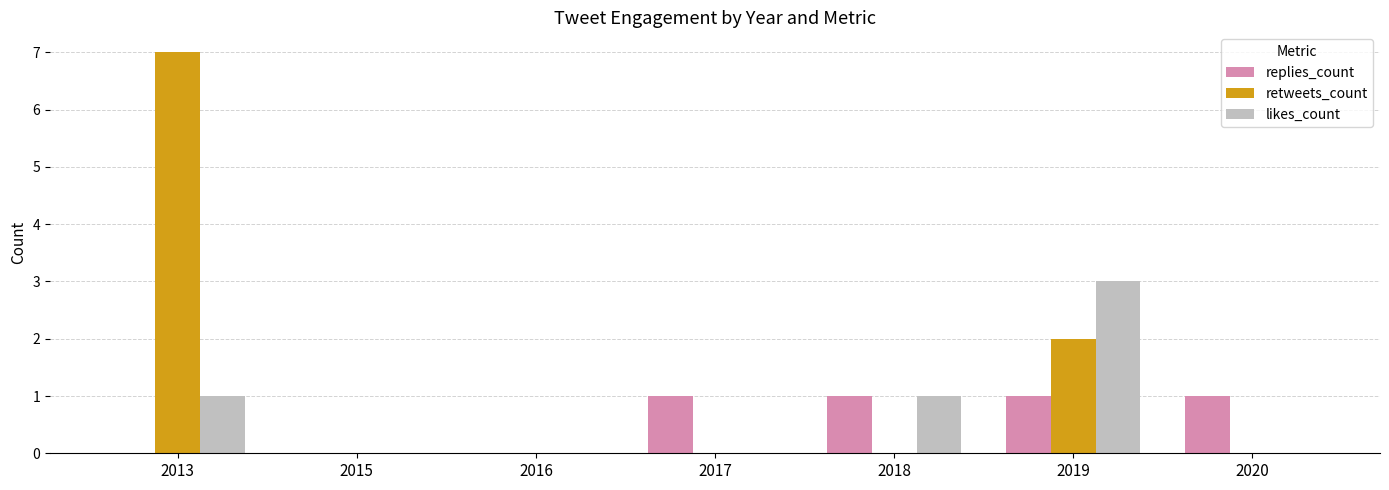

At which category is the sum across all series the highest?

2013